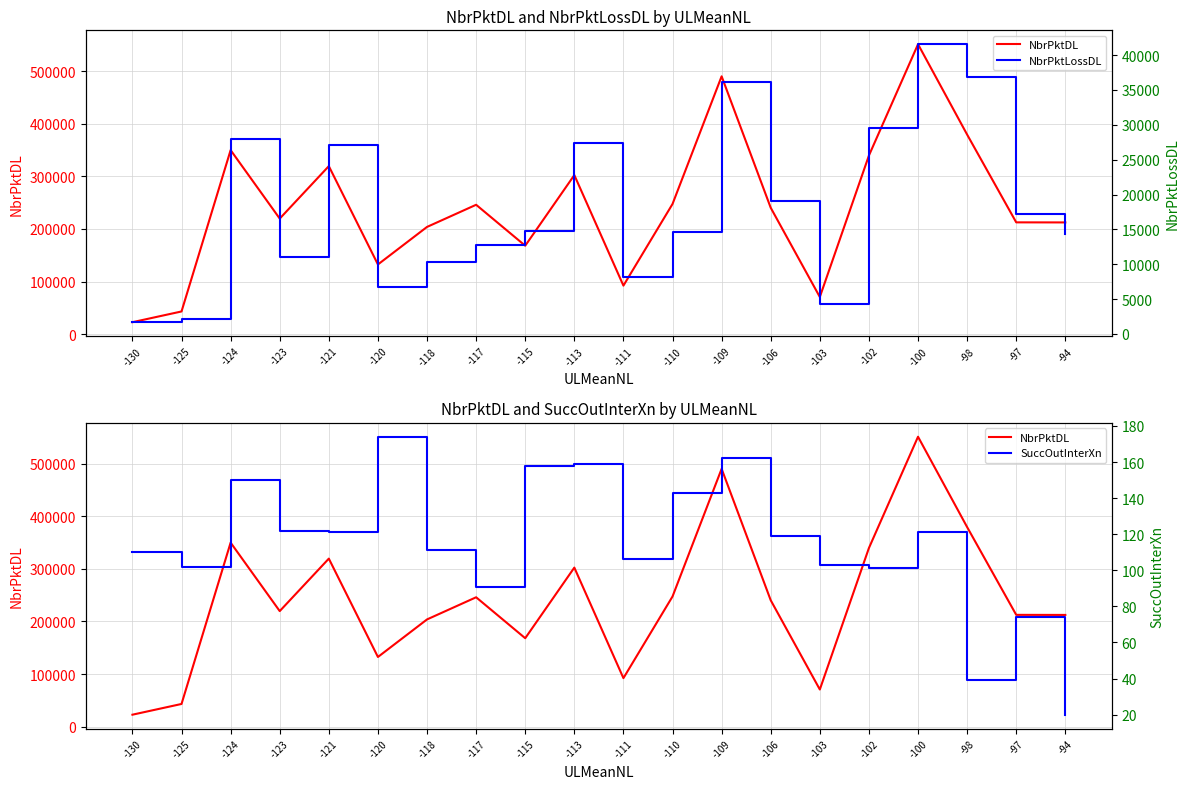

True or false: NbrPktLossDL has a value of 19107 at -106.

True